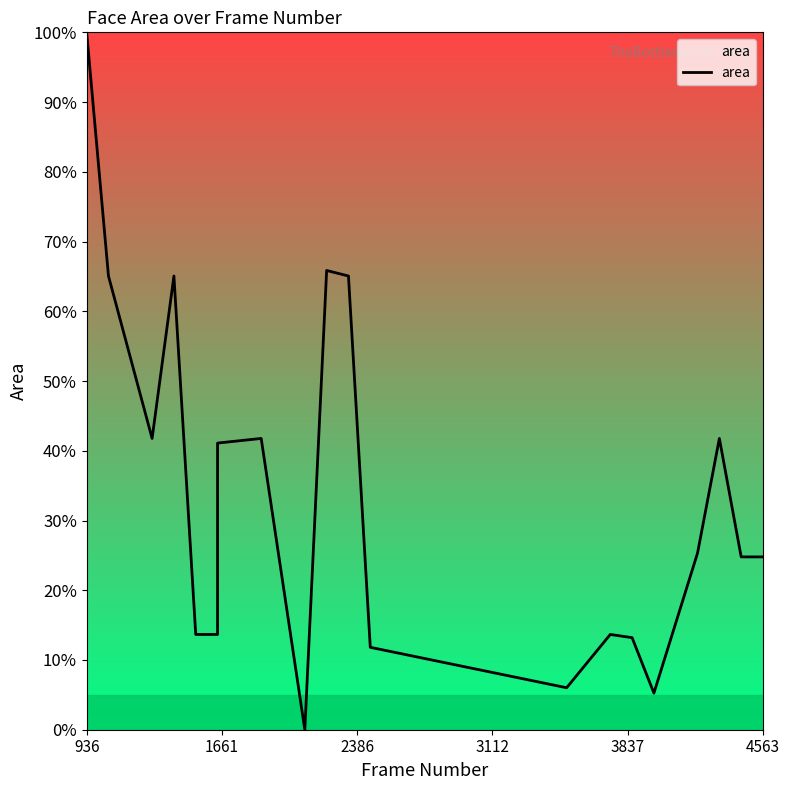

The value at 4563 is 7.6. True or false?

False